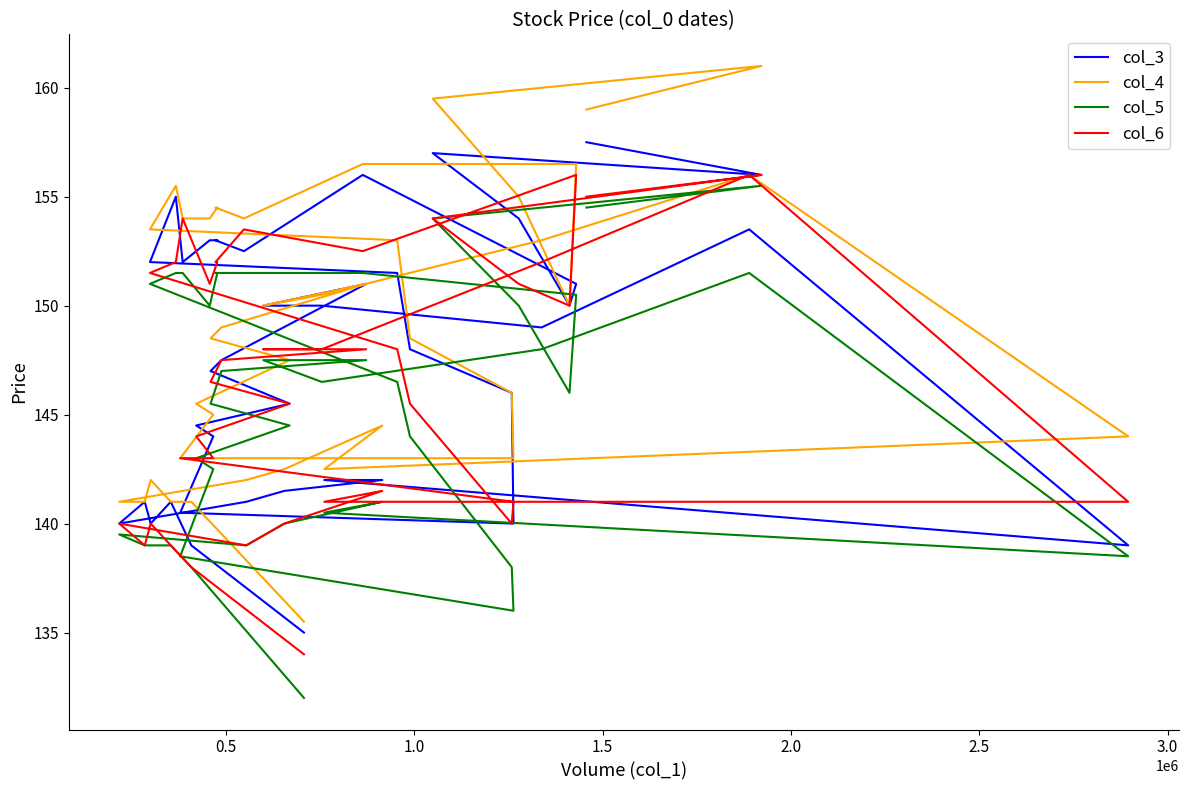

Reading left to right, transcribe all the data shown in this chart.

col_3: 157.5	156.0	157.0	154.0	150.0	151.0	156.0	152.5	153.0	153.0	153.0	152.0	155.0	152.0	151.5	148.0	146.0	140.0	140.5	144.0	144.5	145.5	147.0	147.5	151.0	150.0	150.0	149.0	153.5	139.0	142.0	142.0	141.5	141.0	140.0	141.0	140.0	141.0	139.0	135.0
col_4: 159.0	161.0	159.5	155.0	150.0	156.5	156.5	154.0	154.5	154.5	154.0	154.0	155.5	153.5	153.0	148.5	146.0	143.0	143.0	145.0	145.5	147.5	148.5	149.0	151.0	150.0	150.5	153.0	156.0	144.0	142.5	144.5	142.5	142.0	141.0	141.0	142.0	141.0	141.0	135.5
col_5: 154.5	155.5	154.0	150.0	146.0	150.5	151.5	151.5	151.5	151.5	150.0	151.5	151.5	151.0	146.5	144.0	138.0	136.0	138.5	142.5	143.0	144.5	145.5	147.0	147.5	147.5	146.5	148.0	151.5	138.5	140.5	141.0	140.0	139.0	139.5	139.0	139.0	139.0	138.0	132.0
col_6: 155.0	156.0	154.0	151.0	150.0	156.0	152.5	153.5	152.0	152.0	151.0	154.0	152.0	151.5	148.0	145.5	140.0	141.0	143.0	143.0	144.0	145.5	146.5	147.5	148.0	148.0	148.0	152.0	156.0	141.0	141.0	141.5	140.0	139.0	140.0	139.0	140.0	139.0	138.0	134.0